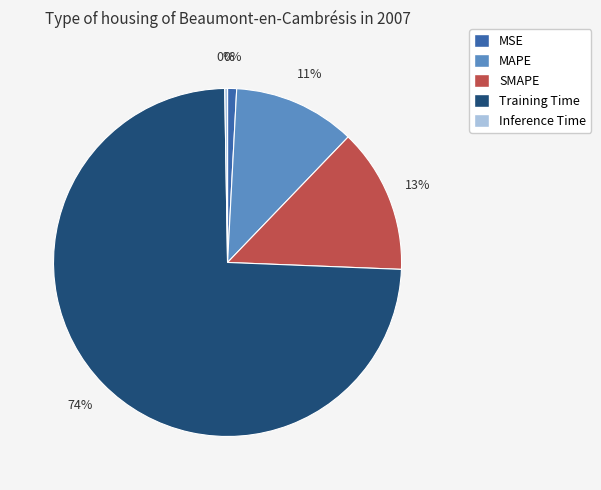

What is the majority slice?

Training Time